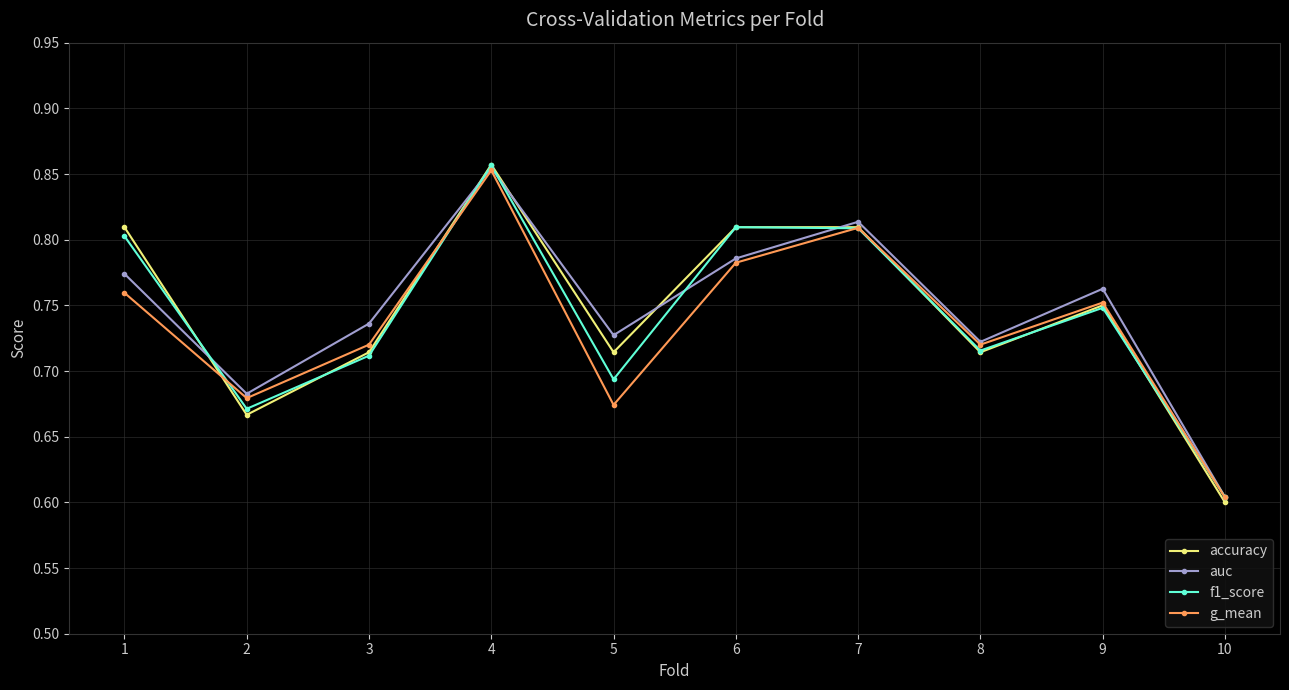

Which series has the widest spread of values?

accuracy